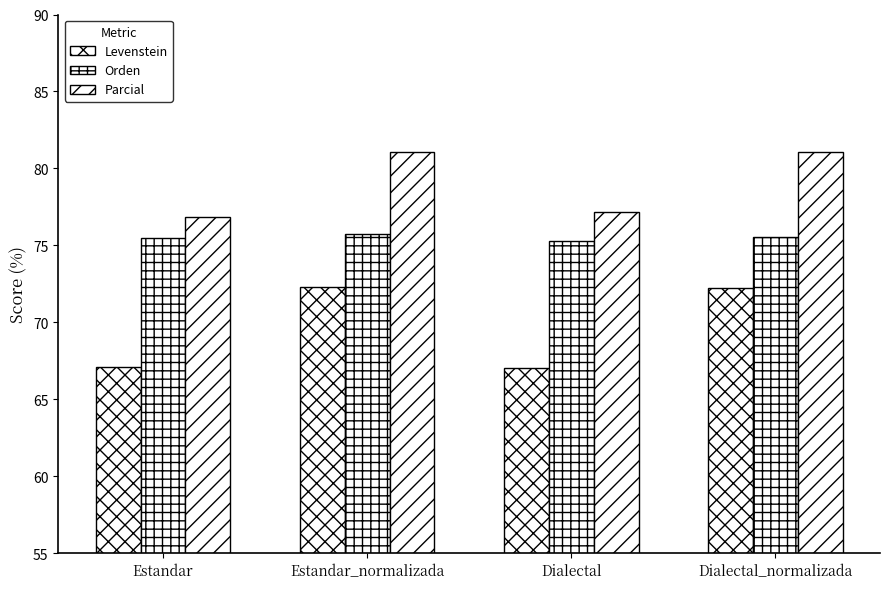

At which label does Orden reach its minimum?

Dialectal